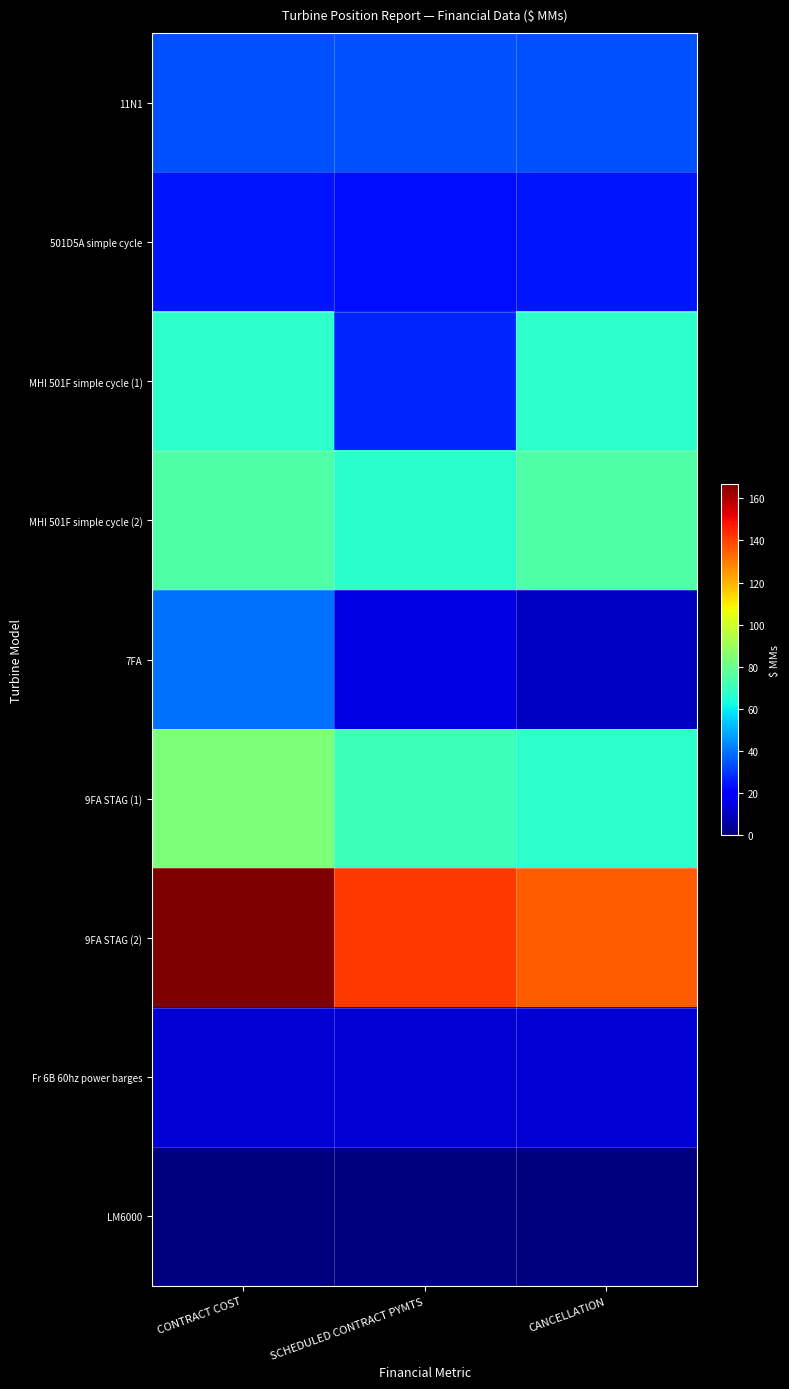

How many distinct data groups are displayed?

9